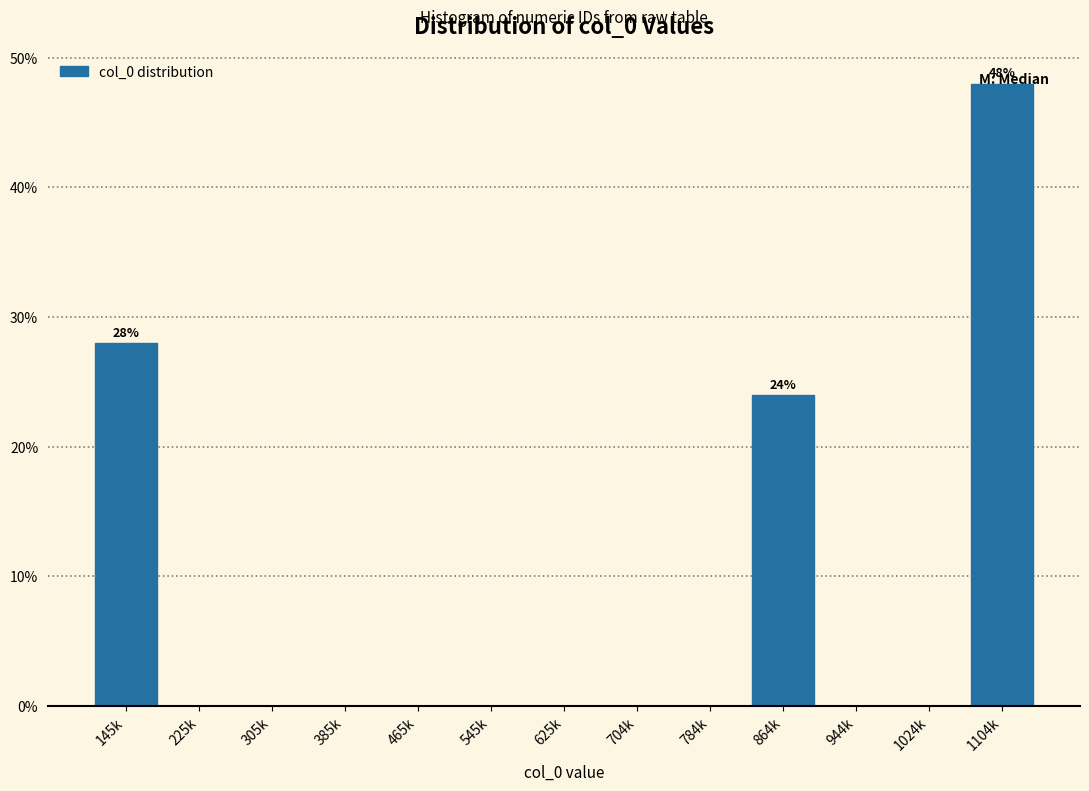

What is the sum of all values?

100.0